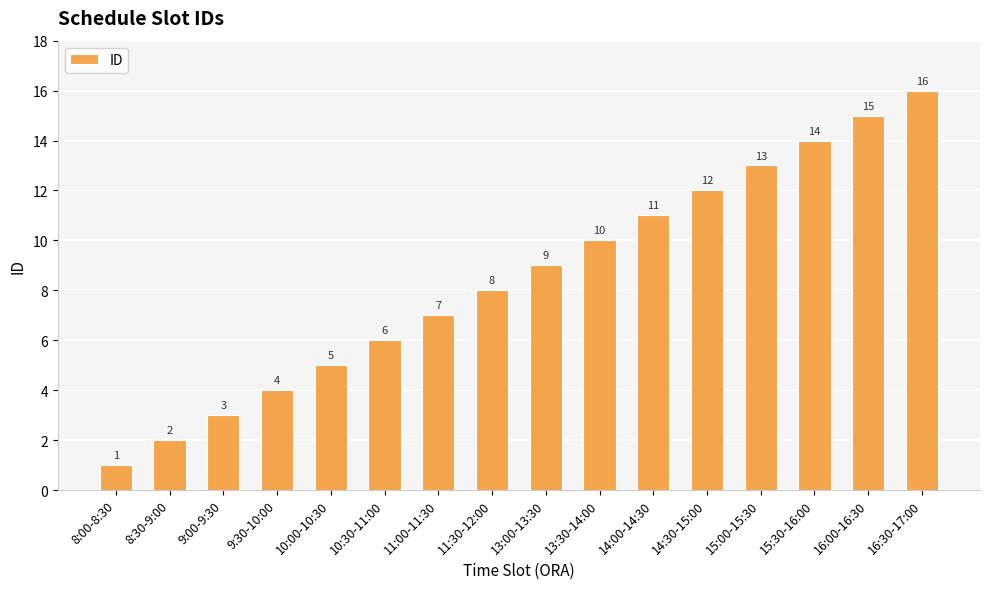

How many distinct data groups are displayed?

1